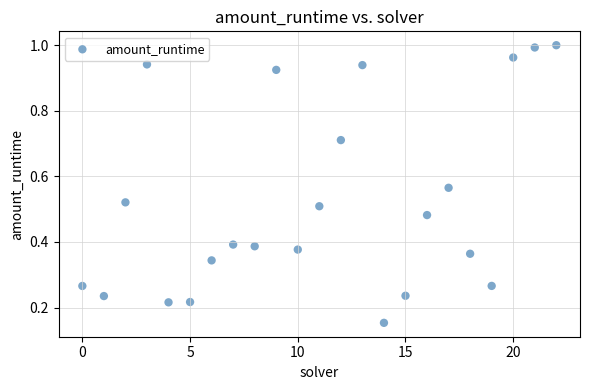

What is the range of Y values (max minus min)?

0.8